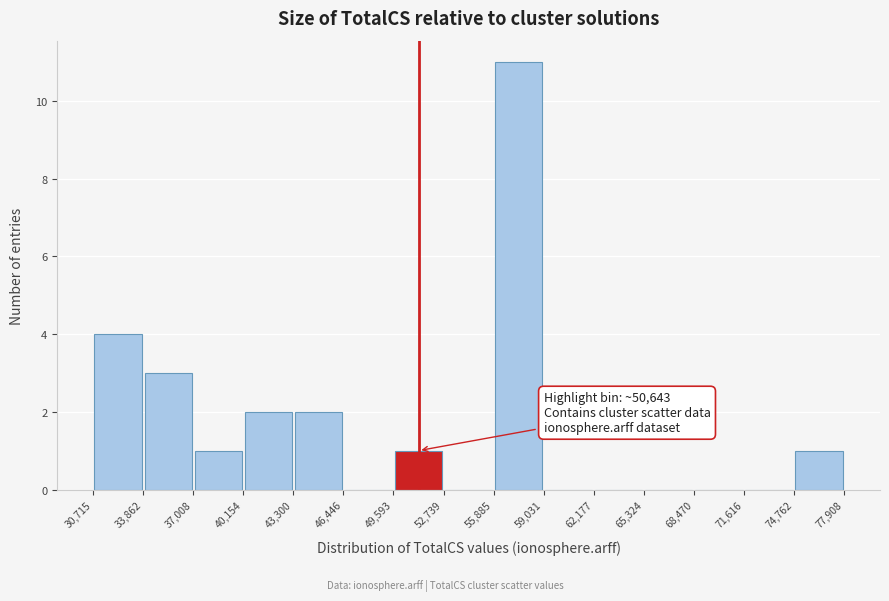

Over which range of the x-axis is the bar tallest?

55,885 to 59,031